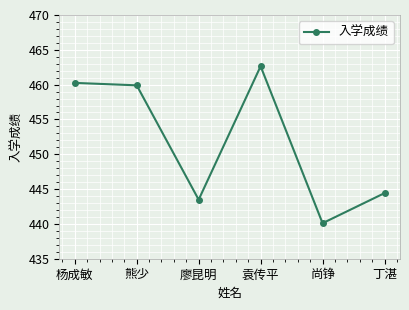

At which category does the data reach its first local valley?

廖昆明